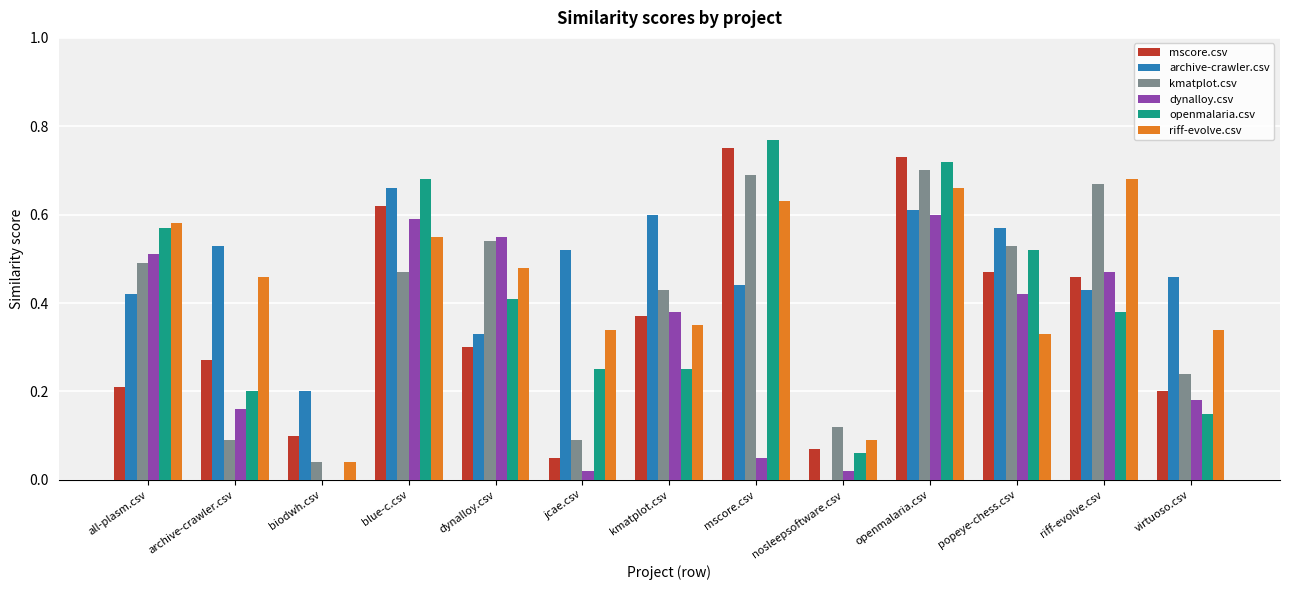

Are the bars grouped side by side (vs. stacked)?

Yes